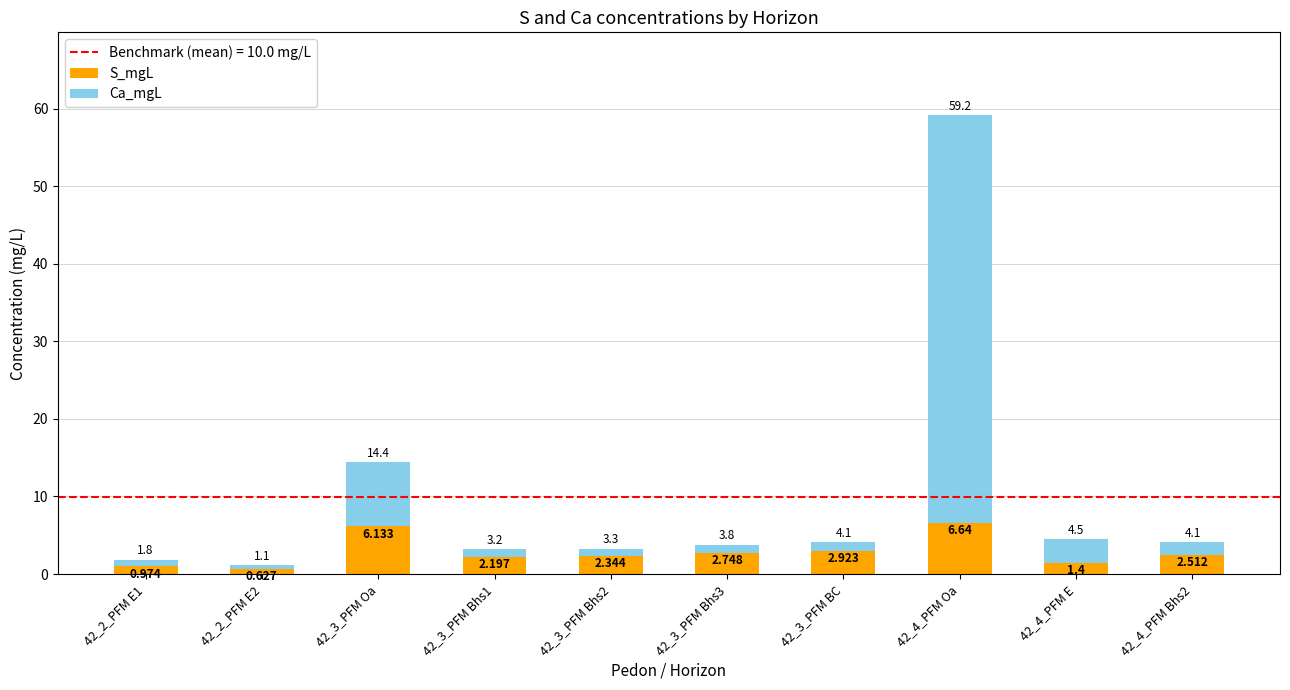

What is the sum of the S_mgL values at 42_4_PFM E and 42_3_PFM Bhs3?

4.1